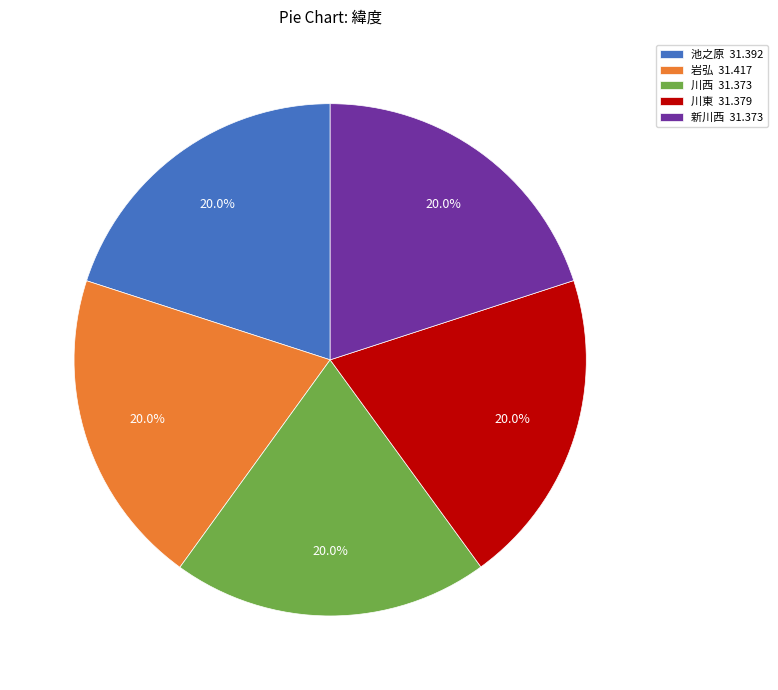

Count the number of slices in the pie.

5